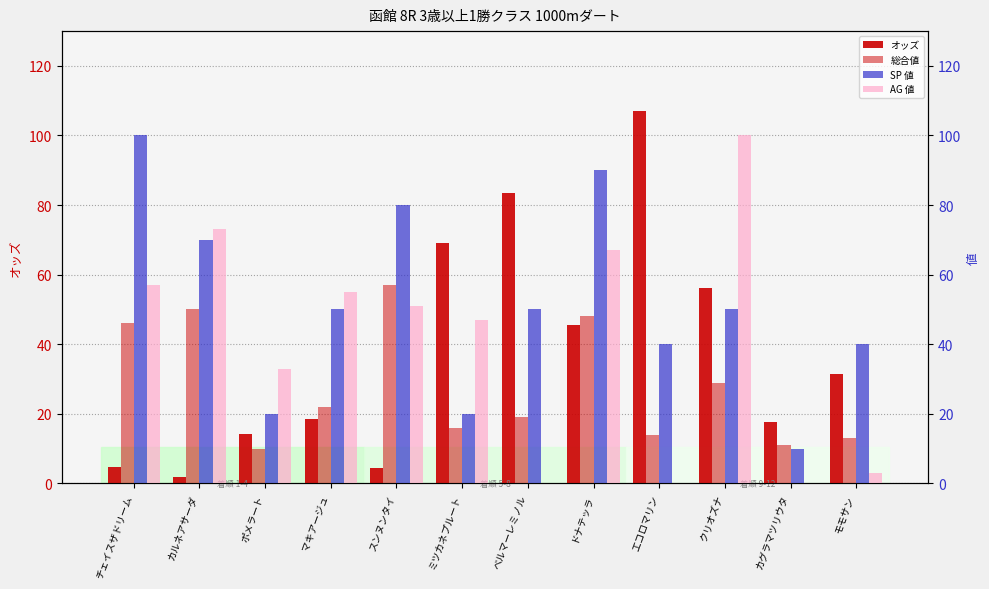

How many data points in オッズ are less than 31?

6